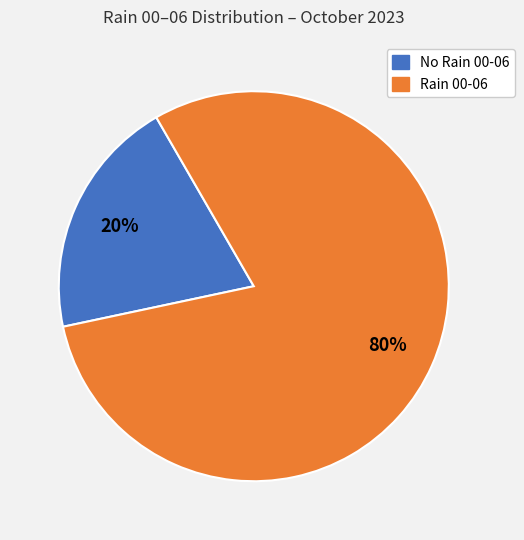

Is there any slice that represents more than half of the pie?

Yes